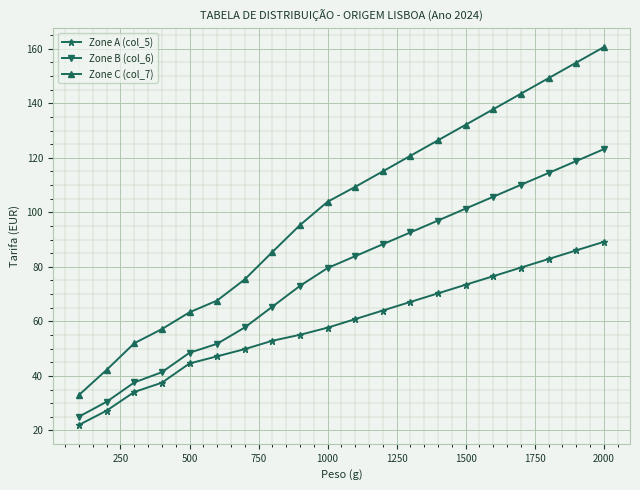

Which series has the widest spread of values?

Zone C (col_7)